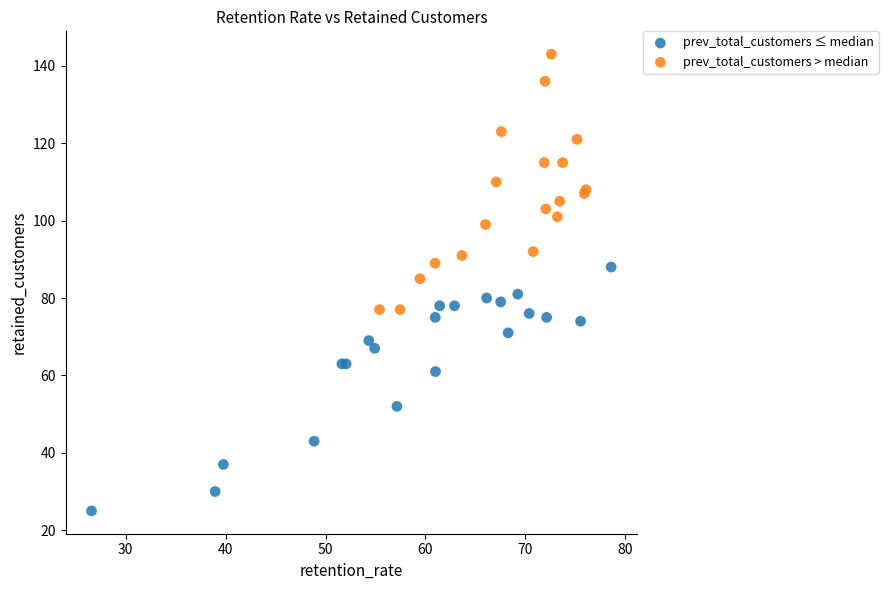

What are all the series names shown in the legend?

prev_total_customers ≤ median, prev_total_customers > median